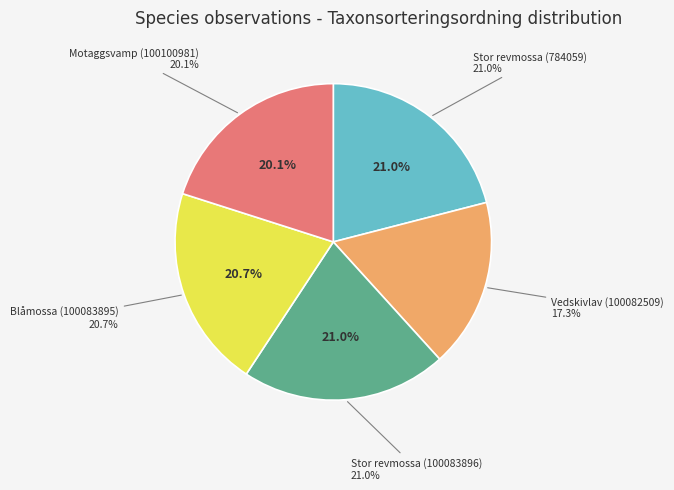

Count the number of slices in the pie.

5